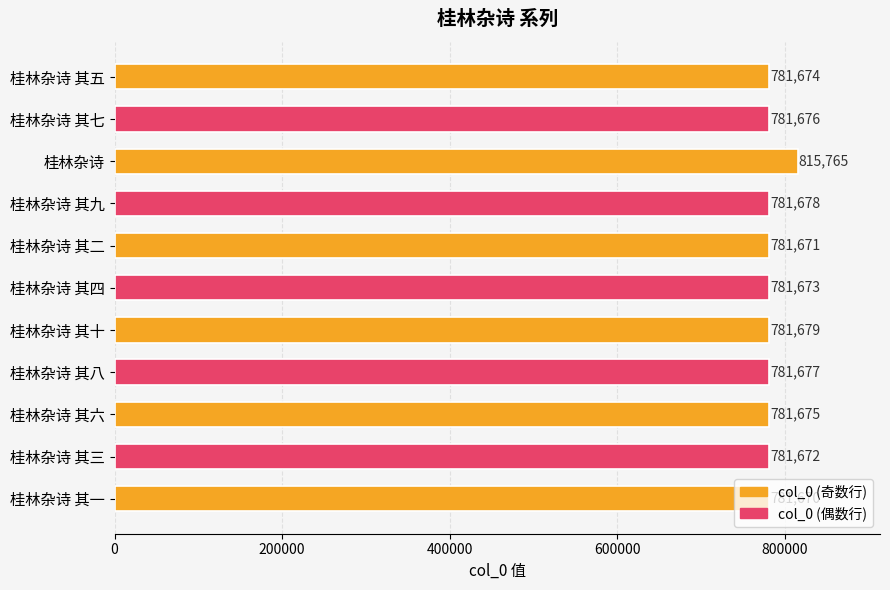

Between 桂林杂诗 其一 and 桂林杂诗 其九, which is larger?

桂林杂诗 其九